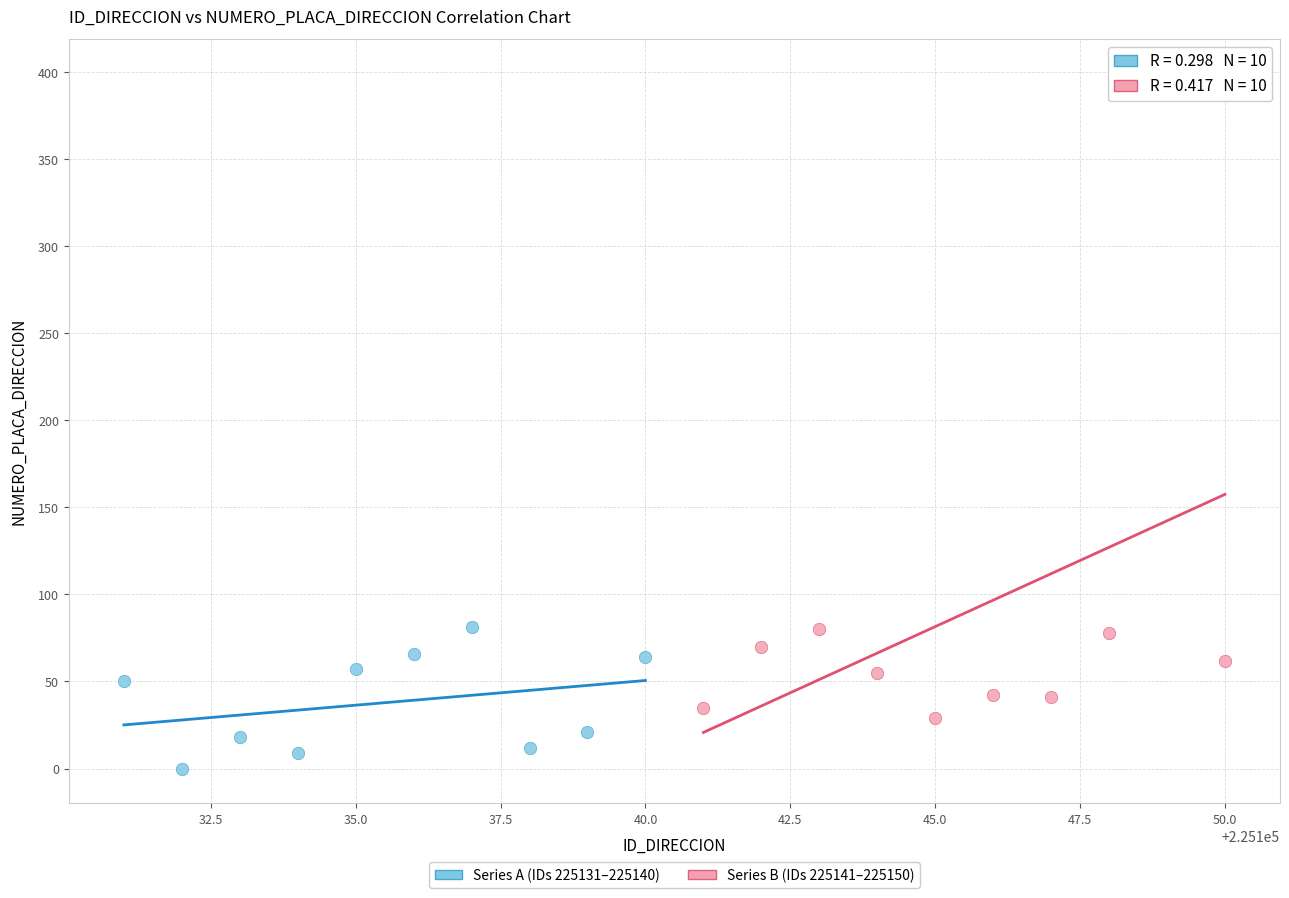

Which series has the widest spread of Y values?

Series B (IDs 225141–225150)